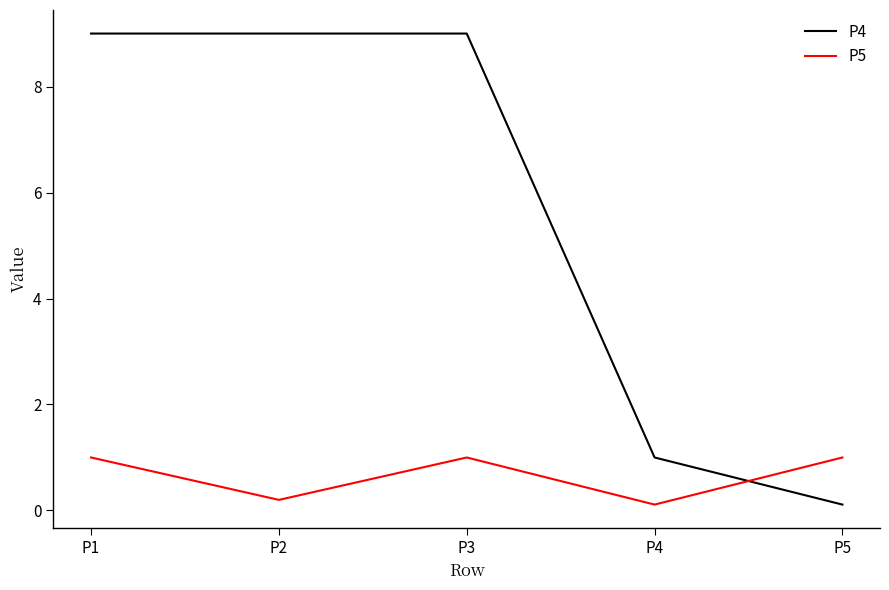

True or false: P5 has more than 1 interior local peaks.

False